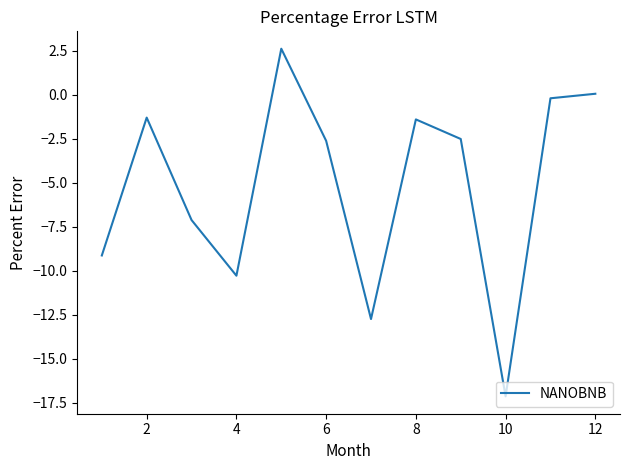

Reading left to right, extract all data points from this chart.

-9.1	-1.3	-7.1	-10.3	2.6	-2.6	-12.8	-1.4	-2.5	-17.1	-0.2	0.1